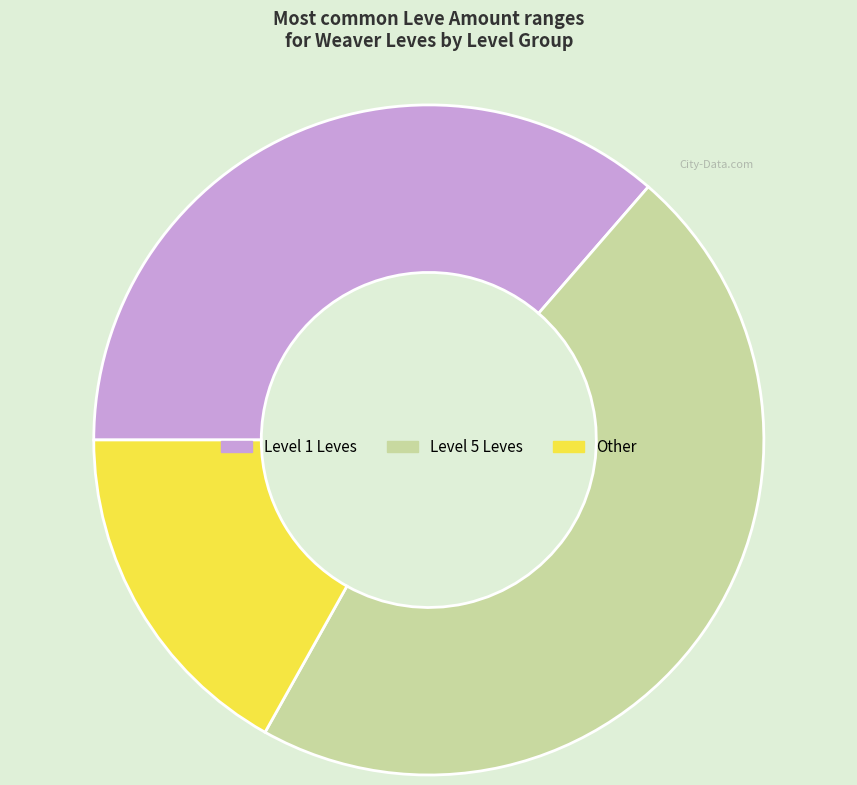

How many slices are in this pie chart?

3